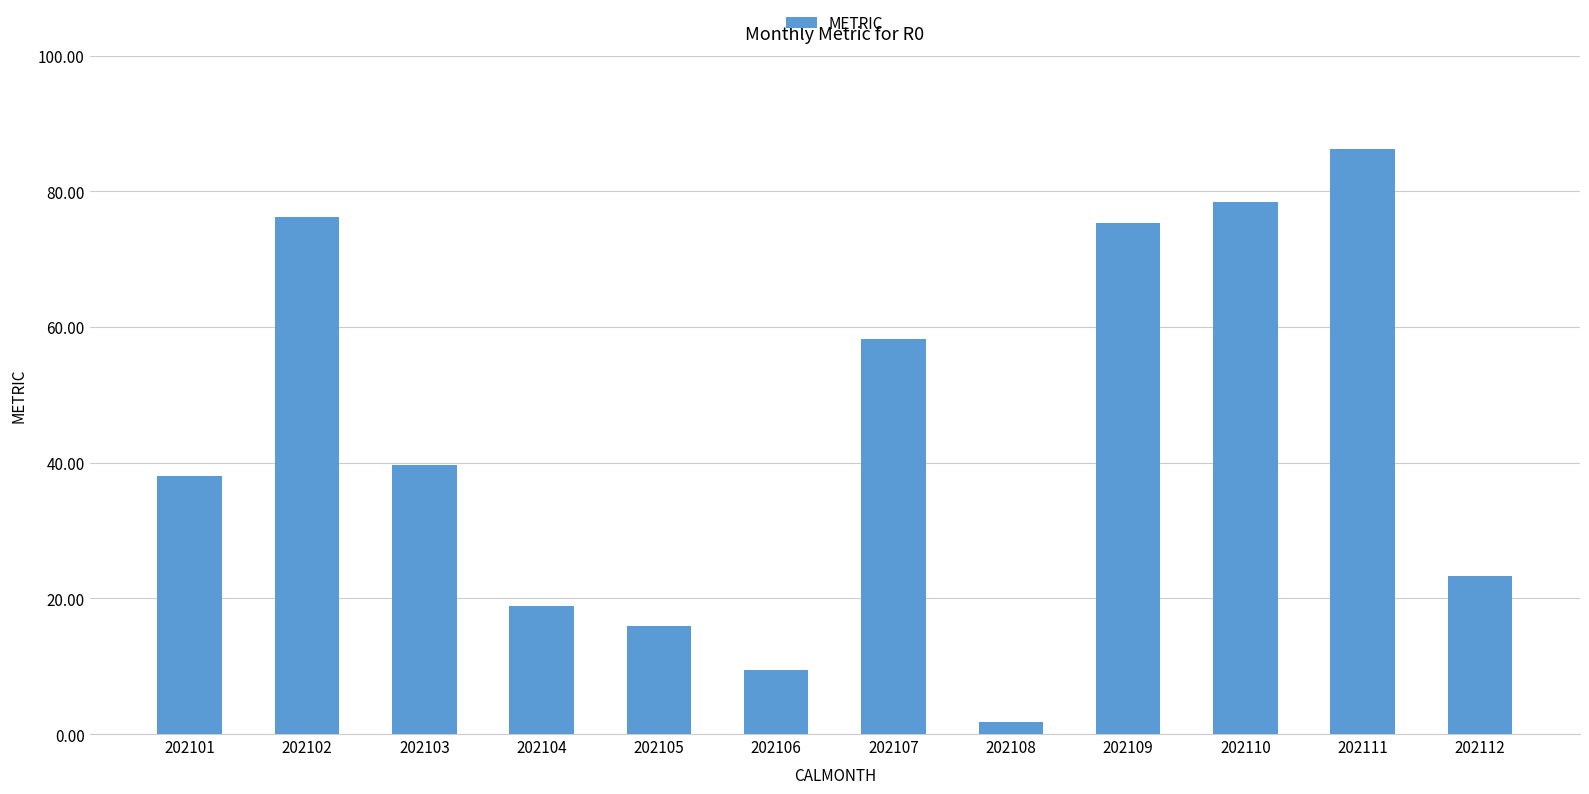

Reading left to right, list all the values displayed in this chart.

38.0	76.2	39.7	18.9	16.0	9.5	58.2	1.8	75.3	78.4	86.3	23.3